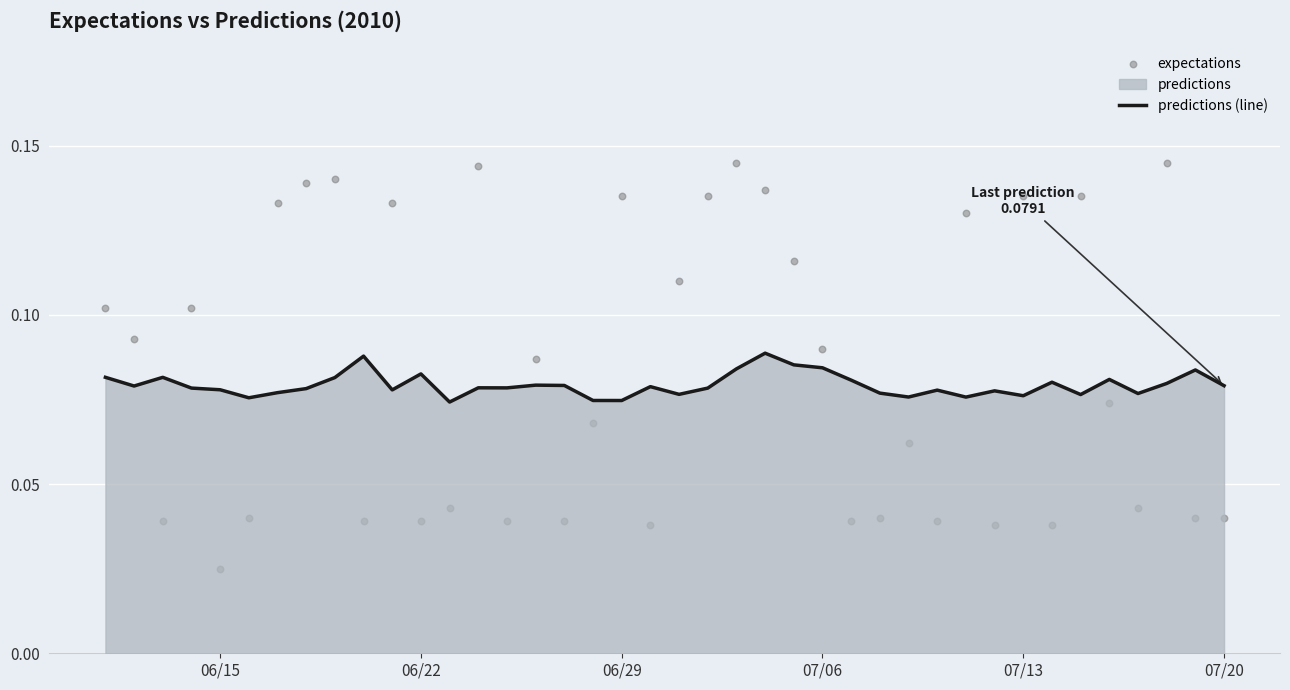

Which series contains the lowest Y value?

expectations